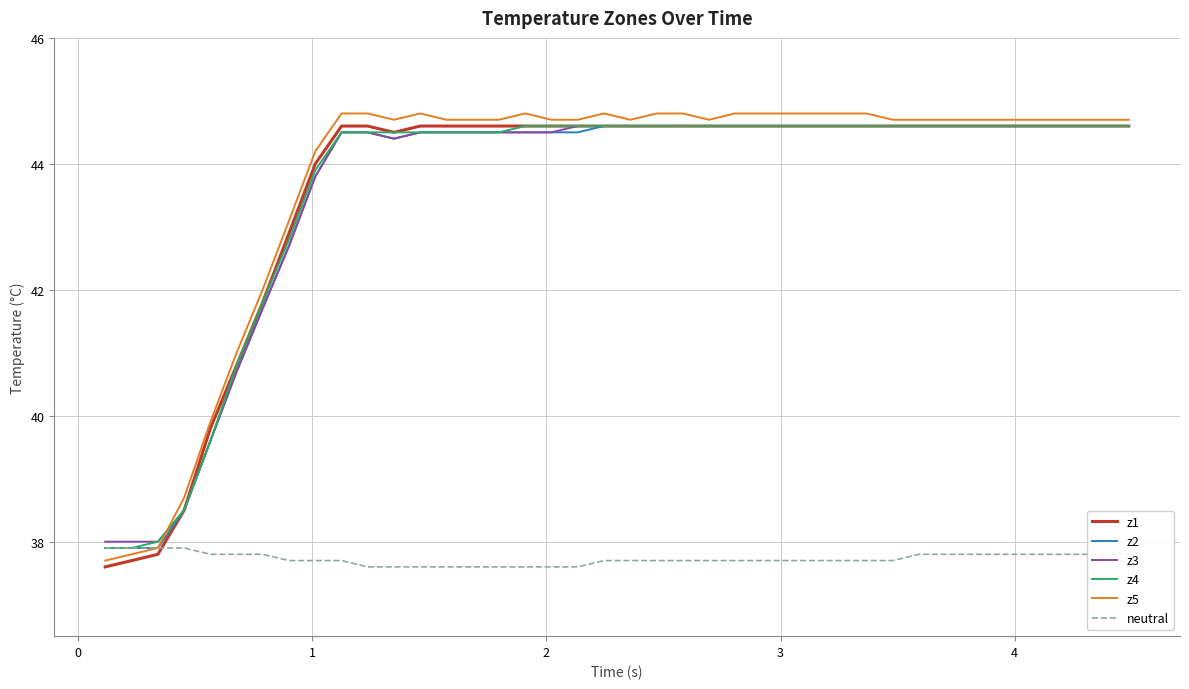

What is the maximum value for z1?

44.6